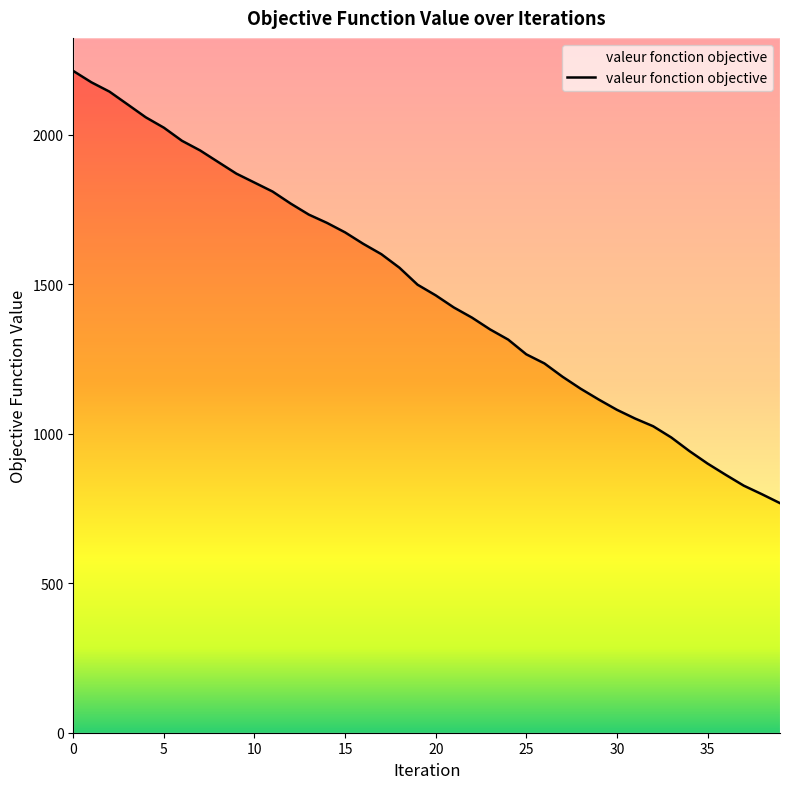

The value at 11 is 1809.6. True or false?

True